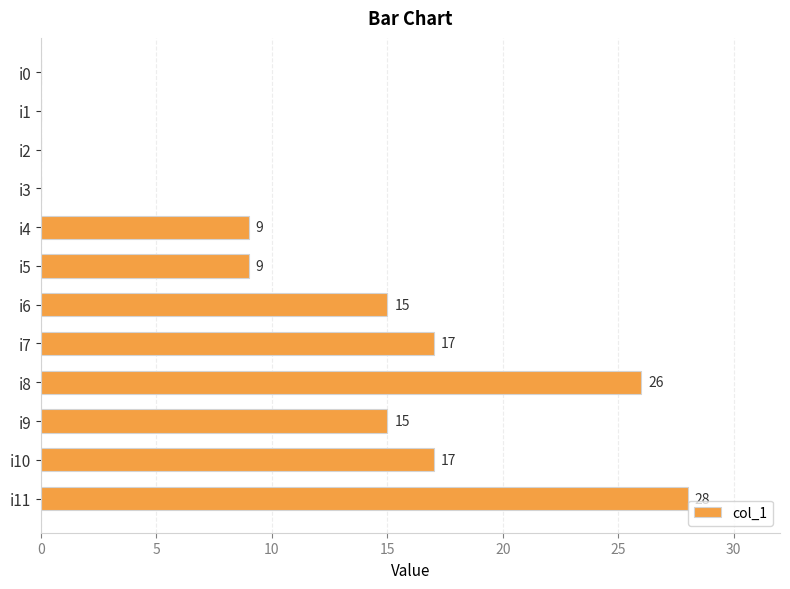

Between i2 and i9, which is larger?

i9